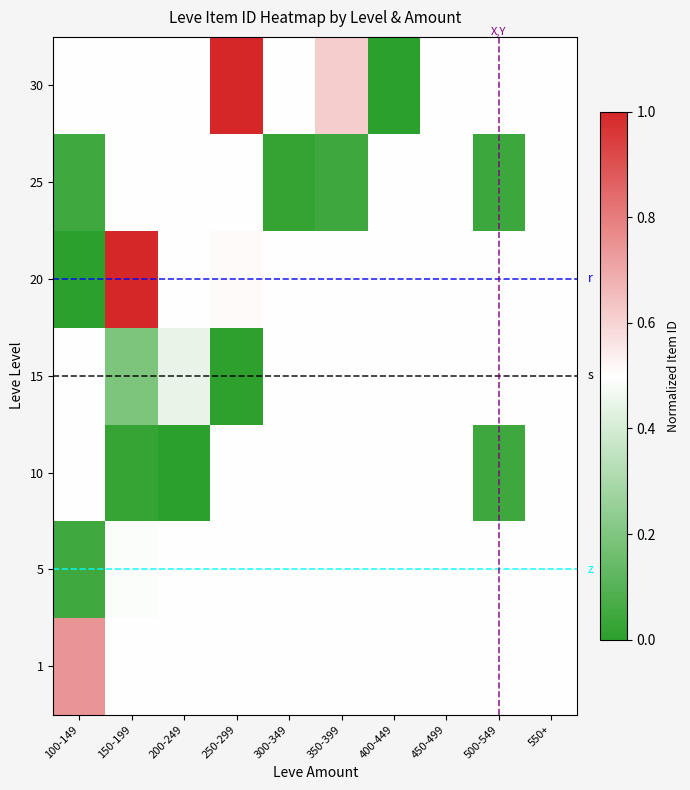

Reading left to right, what are all the values shown in this chart?

1: 100-149=0.7	150-199=0.5	200-249=0.5	250-299=0.5	300-349=0.5	350-399=0.5	400-449=0.5	450-499=0.5	500-549=0.5	550+=0.5
5: 100-149=0.0	150-199=0.5	200-249=0.5	250-299=0.5	300-349=0.5	350-399=0.5	400-449=0.5	450-499=0.5	500-549=0.5	550+=0.5
10: 100-149=0.5	150-199=0.0	200-249=0.0	250-299=0.5	300-349=0.5	350-399=0.5	400-449=0.5	450-499=0.5	500-549=0.0	550+=0.5
15: 100-149=0.5	150-199=0.2	200-249=0.4	250-299=0.0	300-349=0.5	350-399=0.5	400-449=0.5	450-499=0.5	500-549=0.5	550+=0.5
20: 100-149=0.0	150-199=1.0	200-249=0.5	250-299=0.5	300-349=0.5	350-399=0.5	400-449=0.5	450-499=0.5	500-549=0.5	550+=0.5
25: 100-149=0.0	150-199=0.5	200-249=0.5	250-299=0.5	300-349=0.0	350-399=0.0	400-449=0.5	450-499=0.5	500-549=0.0	550+=0.5
30: 100-149=0.5	150-199=0.5	200-249=0.5	250-299=1.0	300-349=0.5	350-399=0.6	400-449=0.0	450-499=0.5	500-549=0.5	550+=0.5